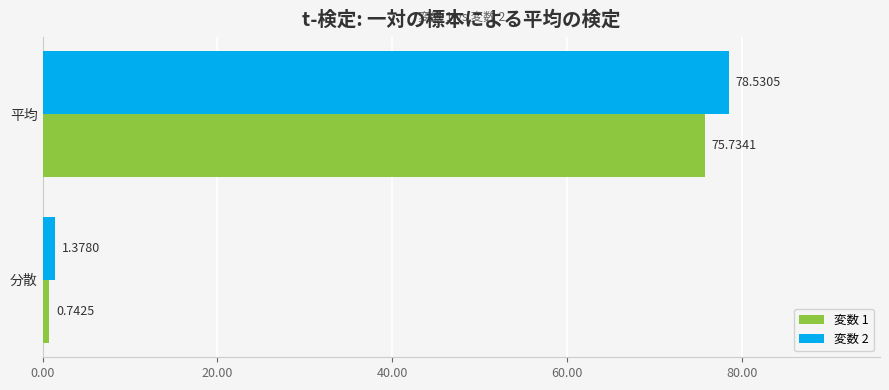

What is the sum of all 変数 1 values?

76.5